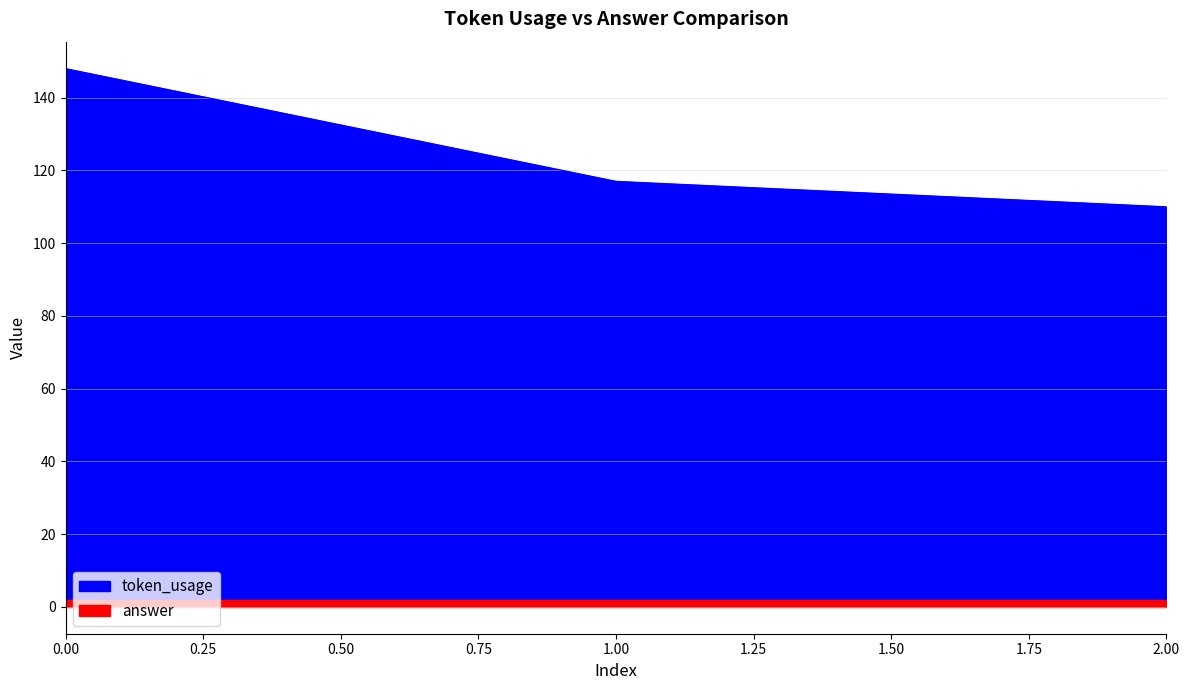

What is the approximate value at 0, to the nearest 5?

150